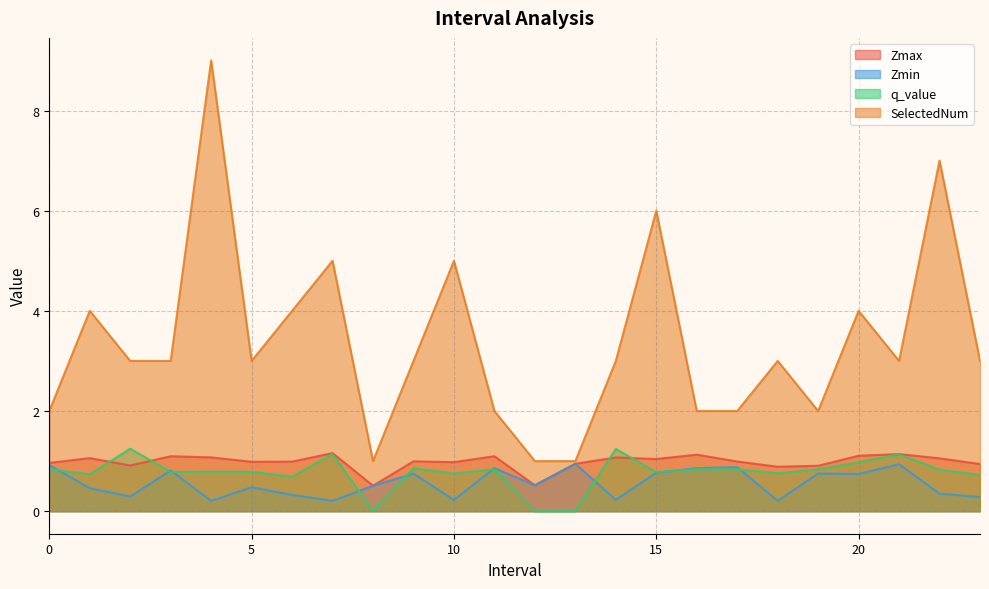

What is the spread (max minus min) of values at 16.0?

1.2